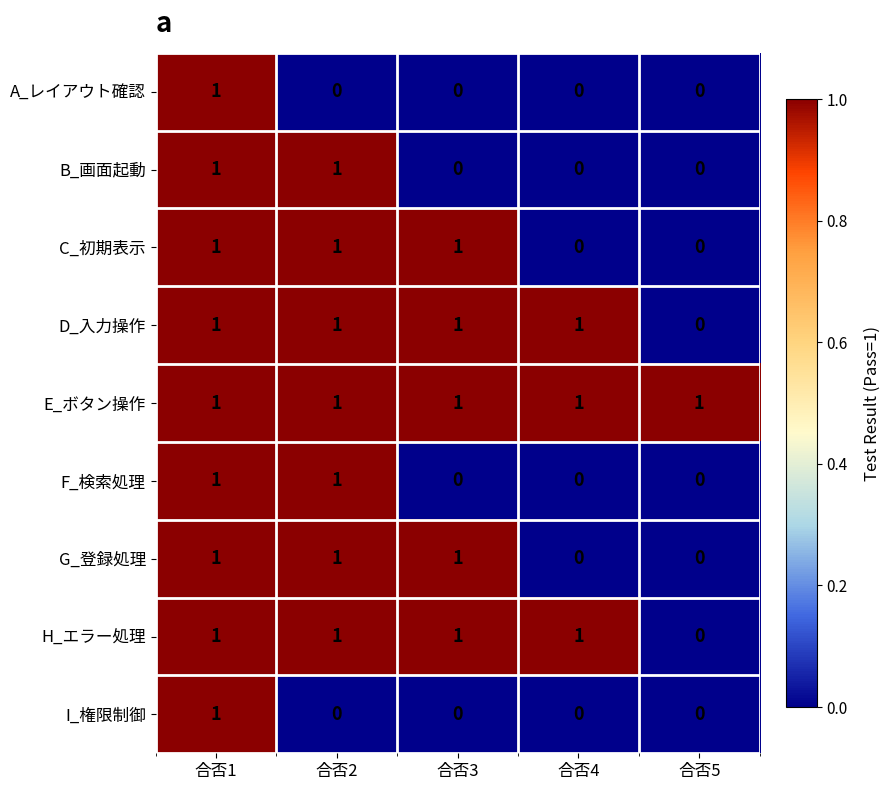

The value of C_初期表示 at 合否1 is 1. True or false?

True